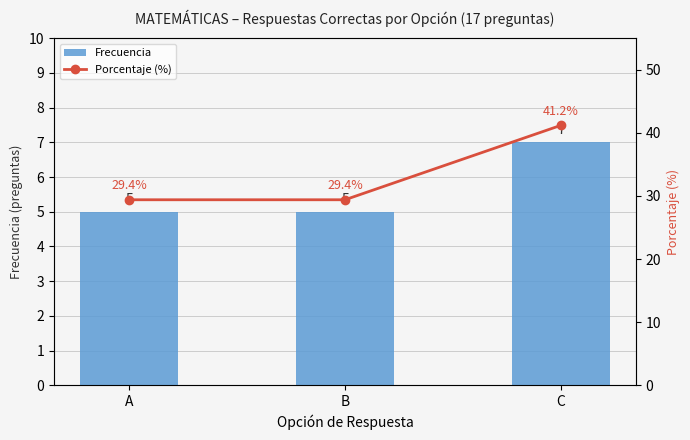

What is the sum of the Porcentaje (%) values at B and A?

58.8